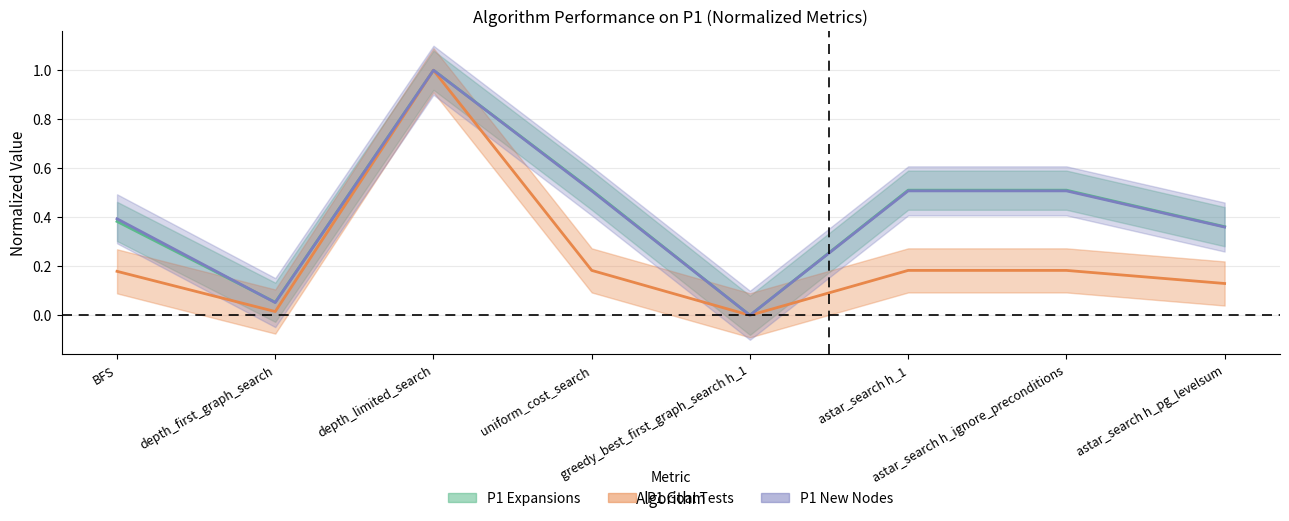

Reading right to left, transcribe all the data shown in this chart.

P1 Expansions: astar_search h_pg_levelsum=0.4	astar_search h_ignore_preconditions=0.5	astar_search h_1=0.5	greedy_best_first_graph_search h_1=0.0	uniform_cost_search=0.5	depth_limited_search=1.0	depth_first_graph_search=0.1	BFS=0.4
P1 Goal Tests: astar_search h_pg_levelsum=0.1	astar_search h_ignore_preconditions=0.2	astar_search h_1=0.2	greedy_best_first_graph_search h_1=0.0	uniform_cost_search=0.2	depth_limited_search=1.0	depth_first_graph_search=0.0	BFS=0.2
P1 New Nodes: astar_search h_pg_levelsum=0.4	astar_search h_ignore_preconditions=0.5	astar_search h_1=0.5	greedy_best_first_graph_search h_1=0.0	uniform_cost_search=0.5	depth_limited_search=1.0	depth_first_graph_search=0.1	BFS=0.4